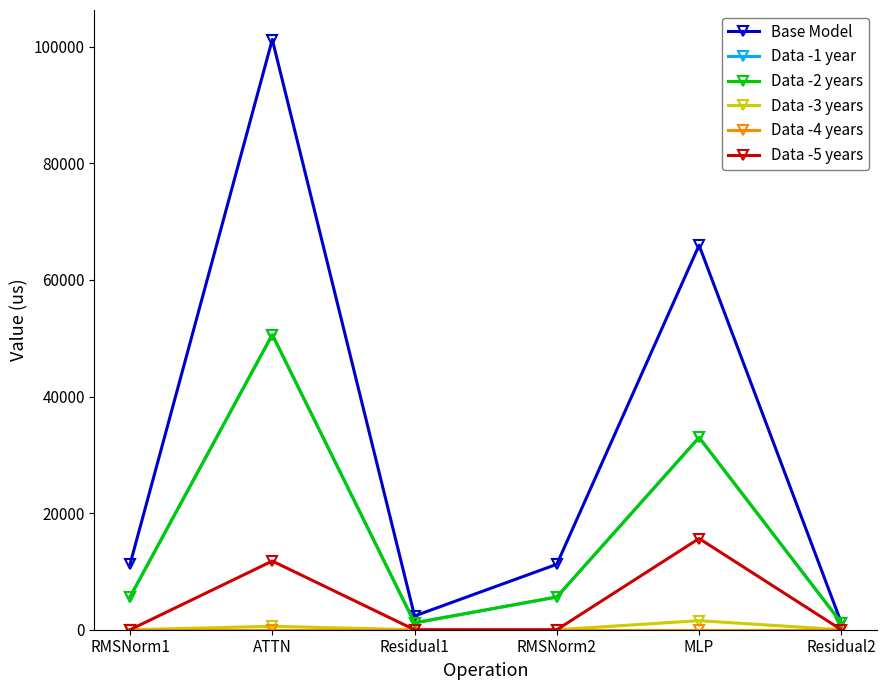

Is this an area chart (filled region under the line)?

No